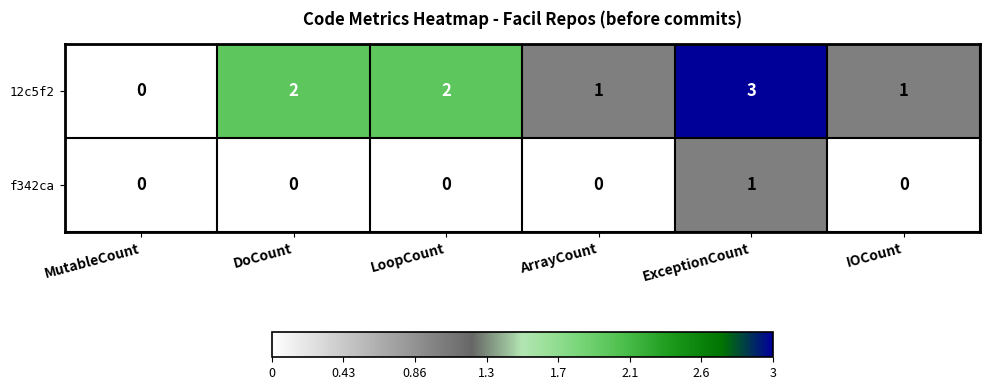

Which category has the lowest value in the 12c5f2 series?

MutableCount